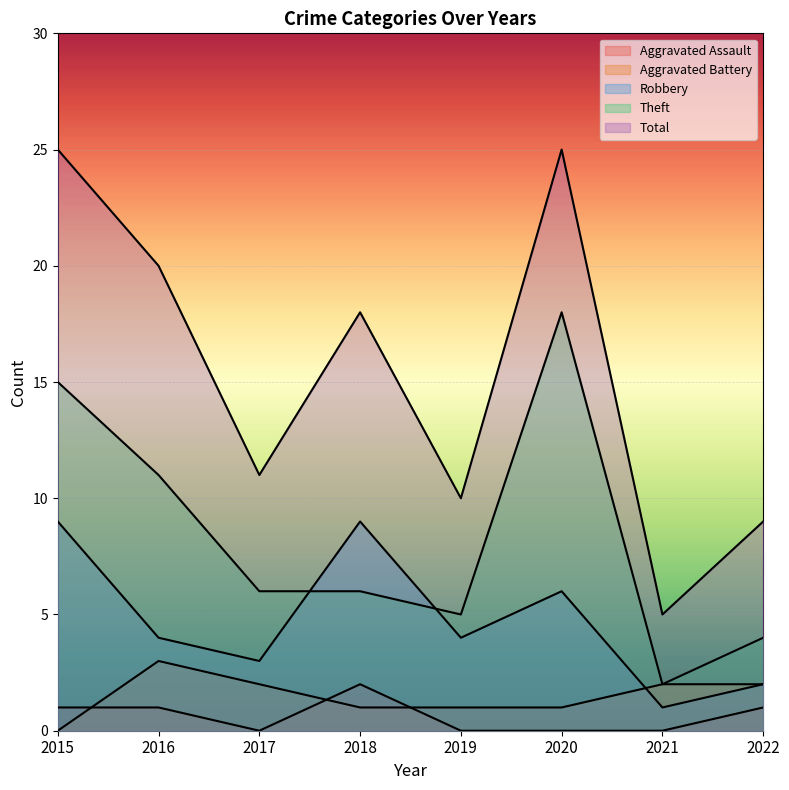

Rank the series at 2020 from highest to lowest value.

Total, Theft, Robbery, Aggravated Battery, Aggravated Assault